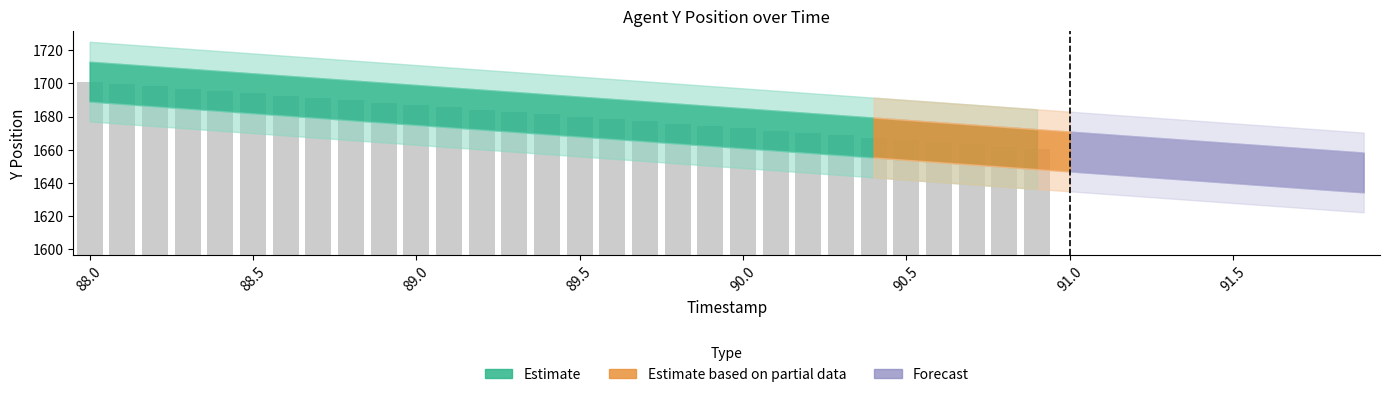

What is the smallest value displayed?

1646.4